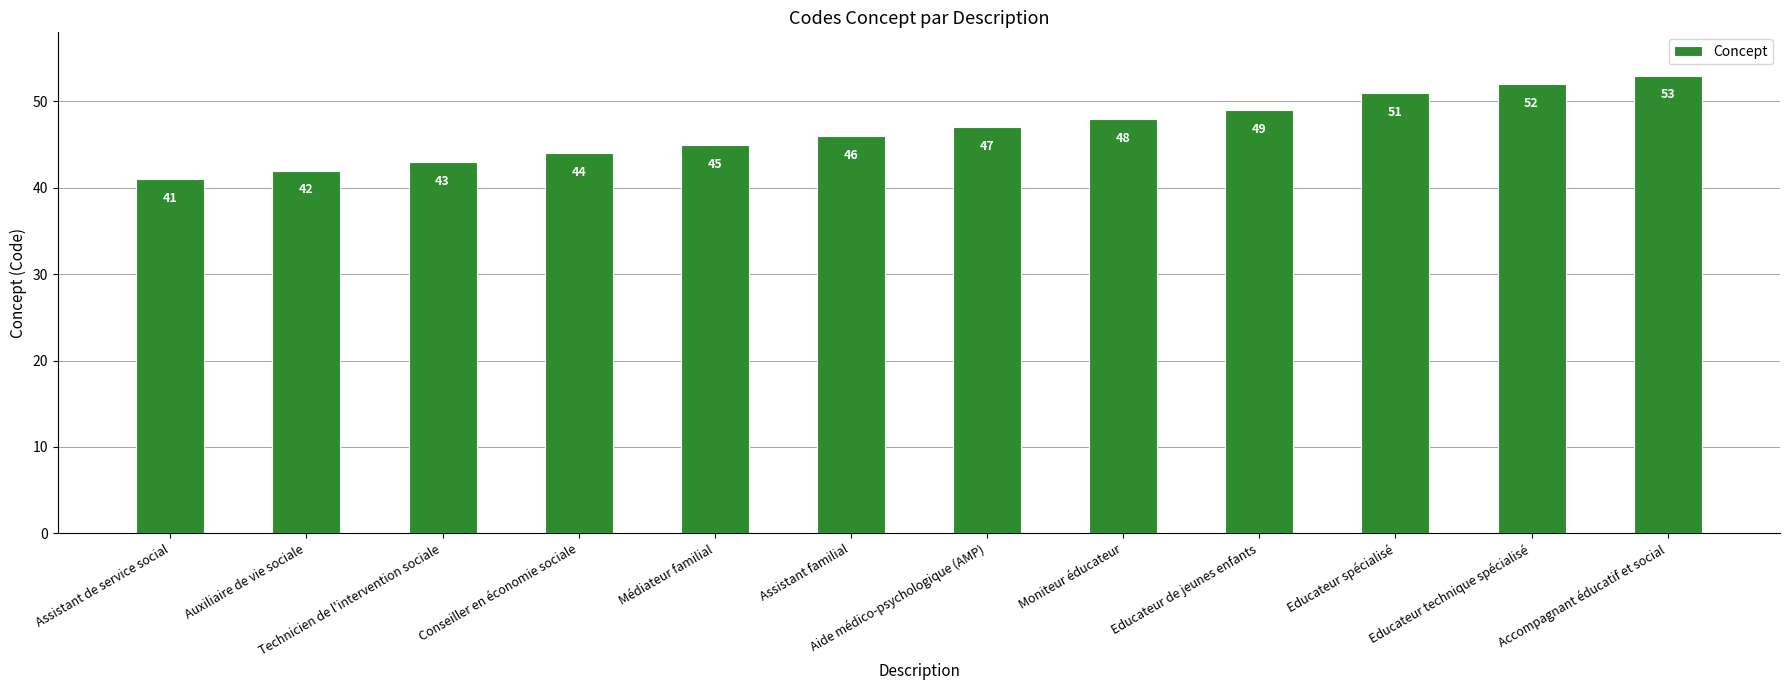

Reading left to right, what are all the values shown in this chart?

41	42	43	44	45	46	47	48	49	51	52	53